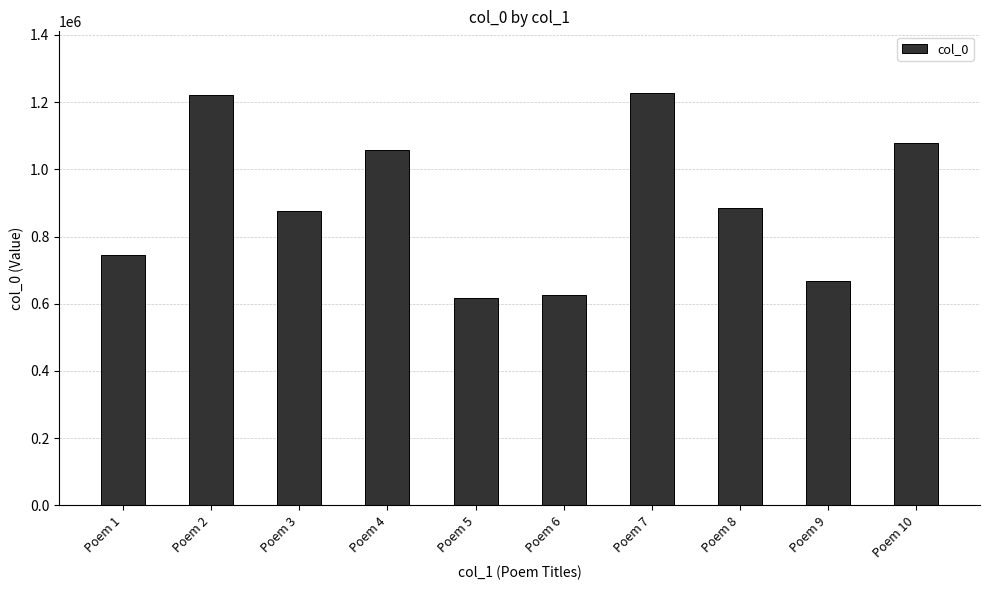

Reading right to left, extract all data points from this chart.

1078214	668523	884572	1226757	627127	616193	1058048	875976	1220594	745416